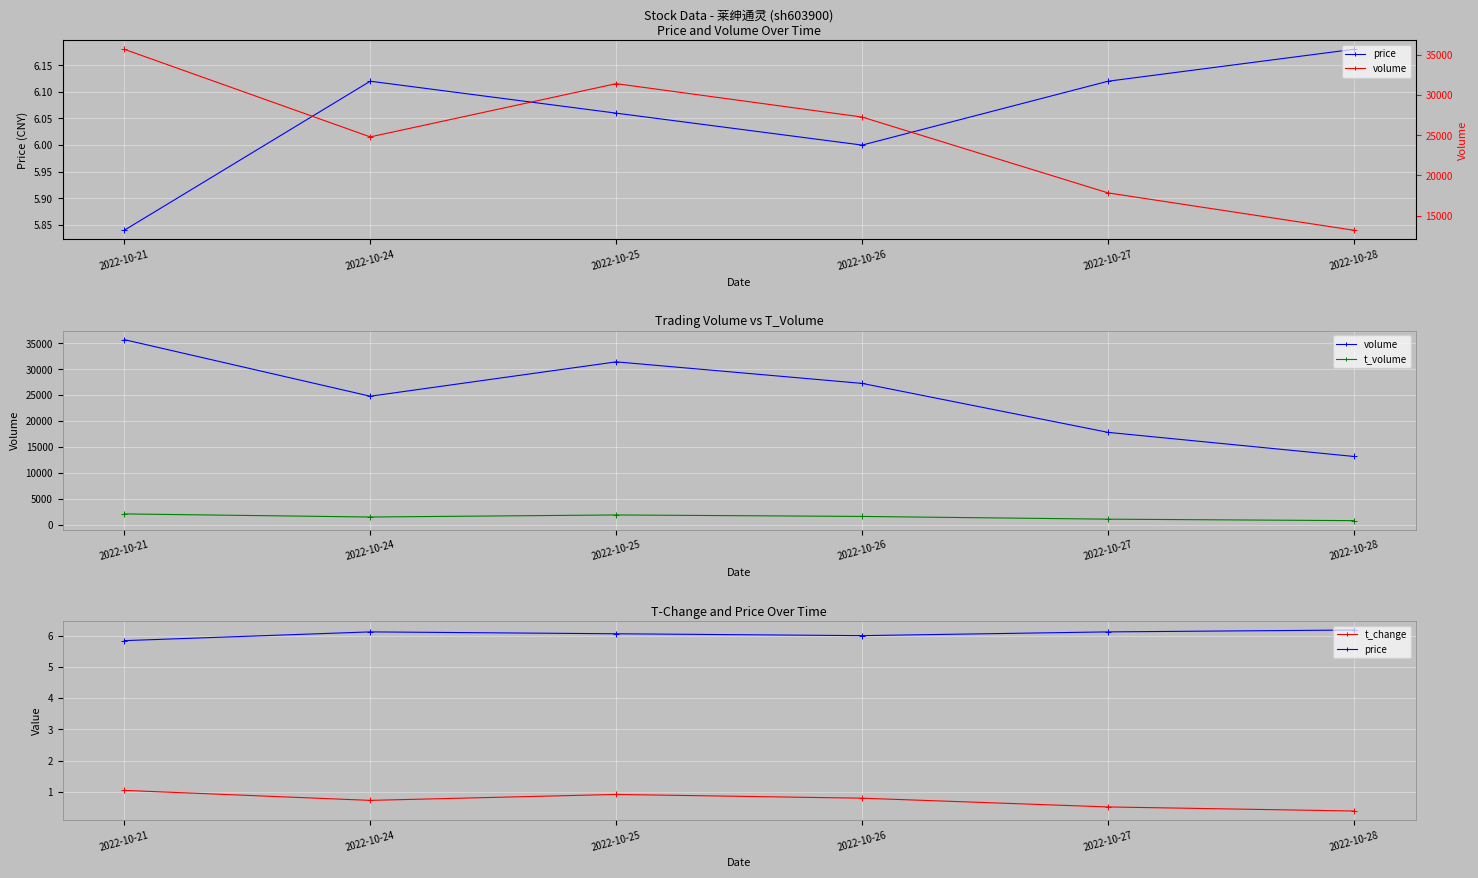

How many data points in volume are above 27260?

2